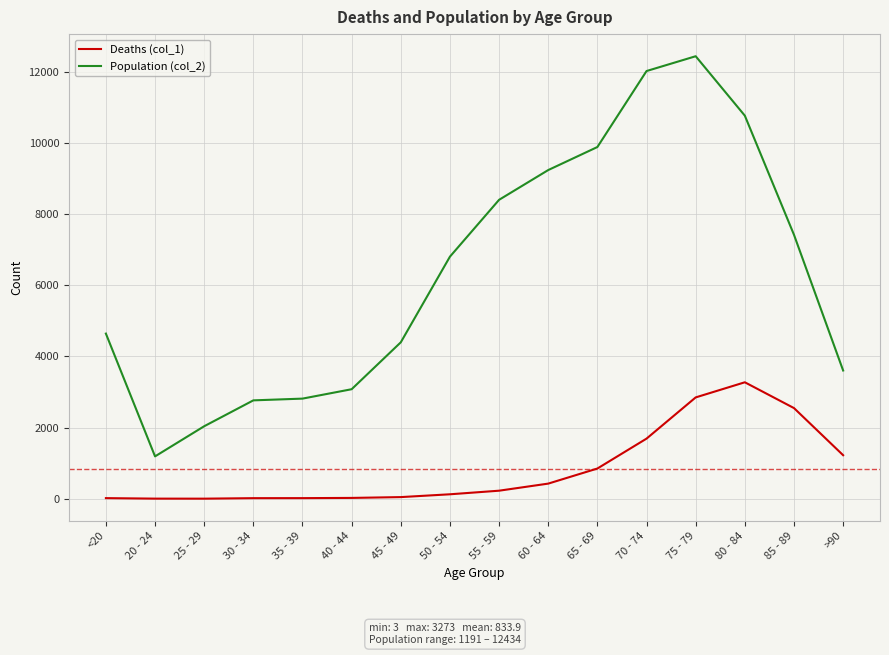

At 70 - 74, list the series in order from smallest to largest.

Deaths (col_1), Population (col_2)